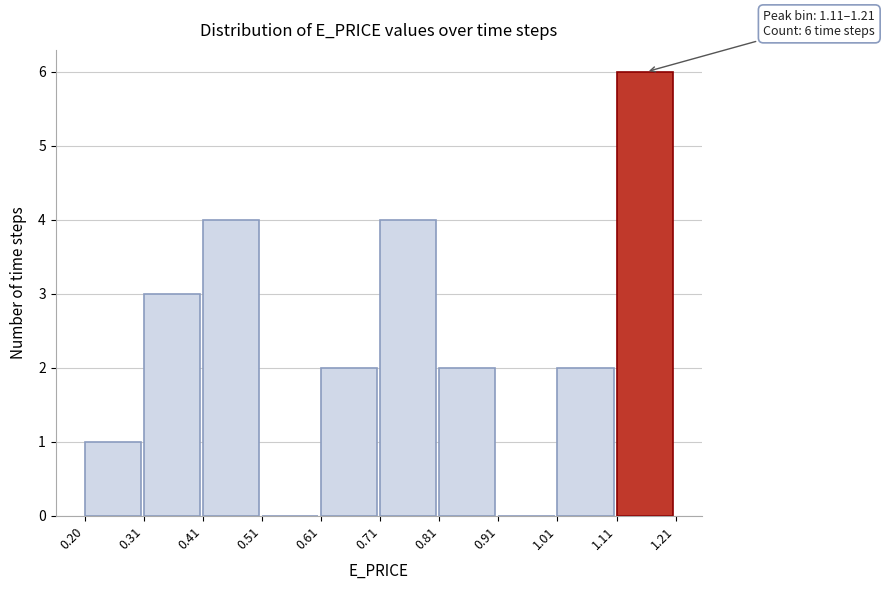

Which range on the x-axis has the tallest bar?

1.11 to 1.21